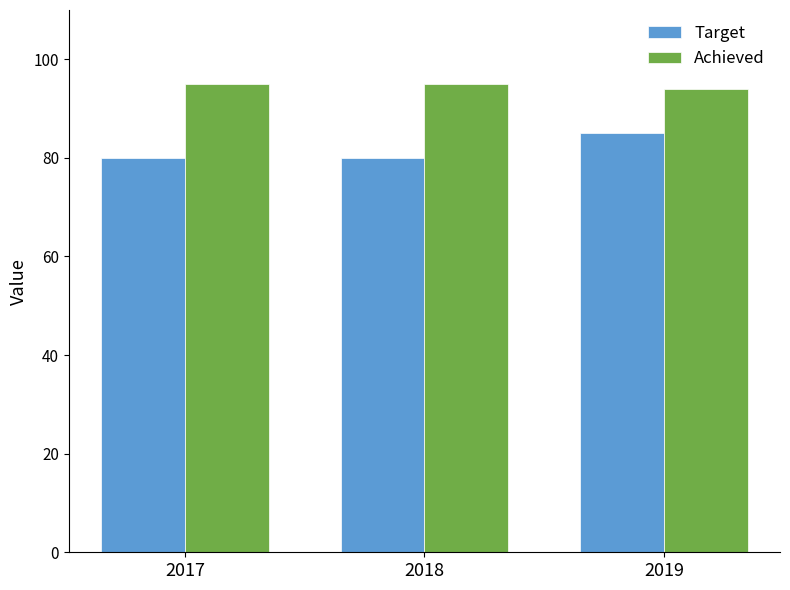

The value of Achieved at 2018 is 95. True or false?

True